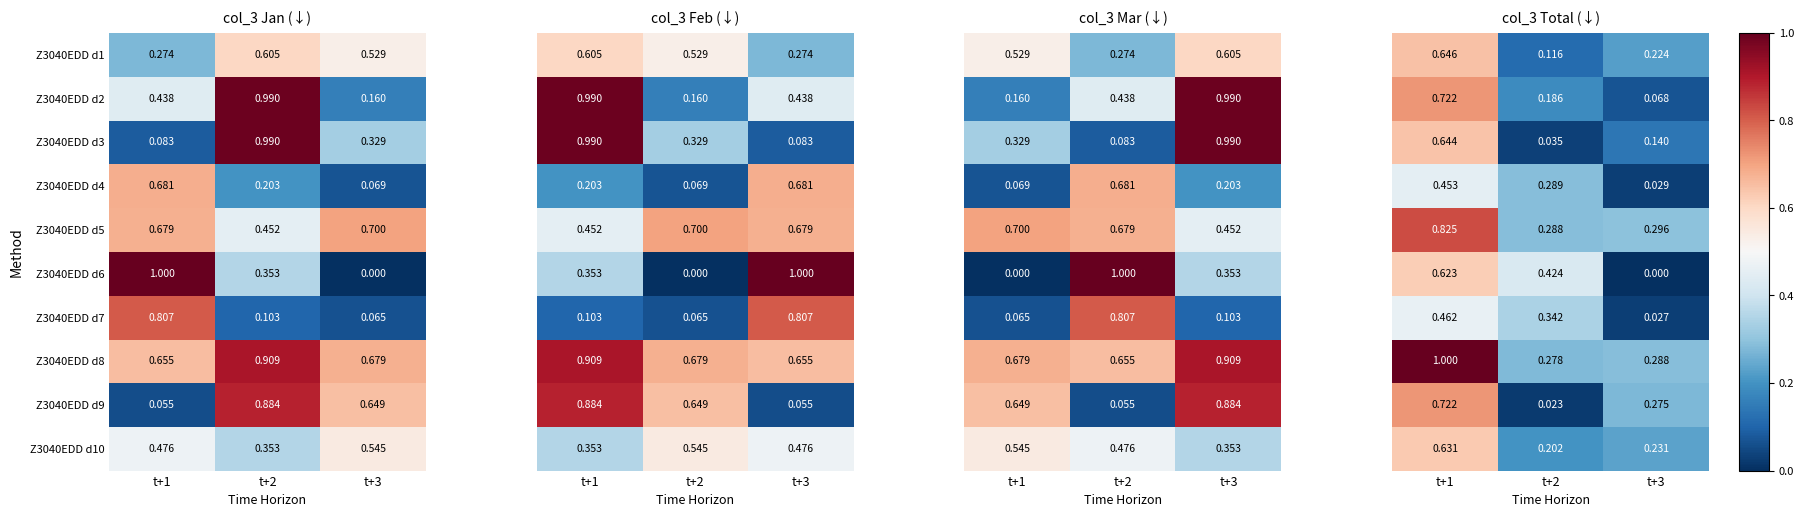

Is the value of Z3040EDD d8 at t+3 greater than the value of Z3040EDD d10 at t+2?

Yes